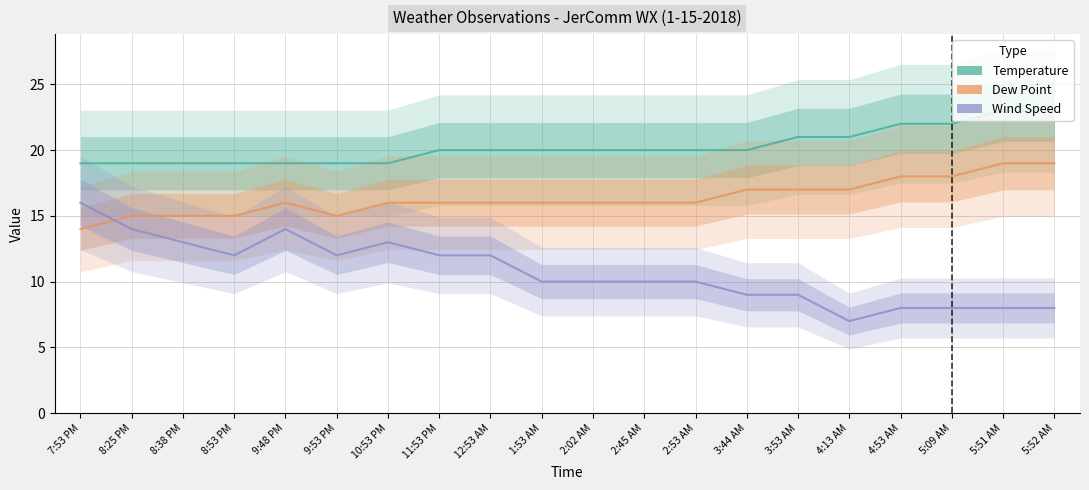

Rank the series at 3:53 AM from lowest to highest value.

Wind Speed, Dew Point, Temperature